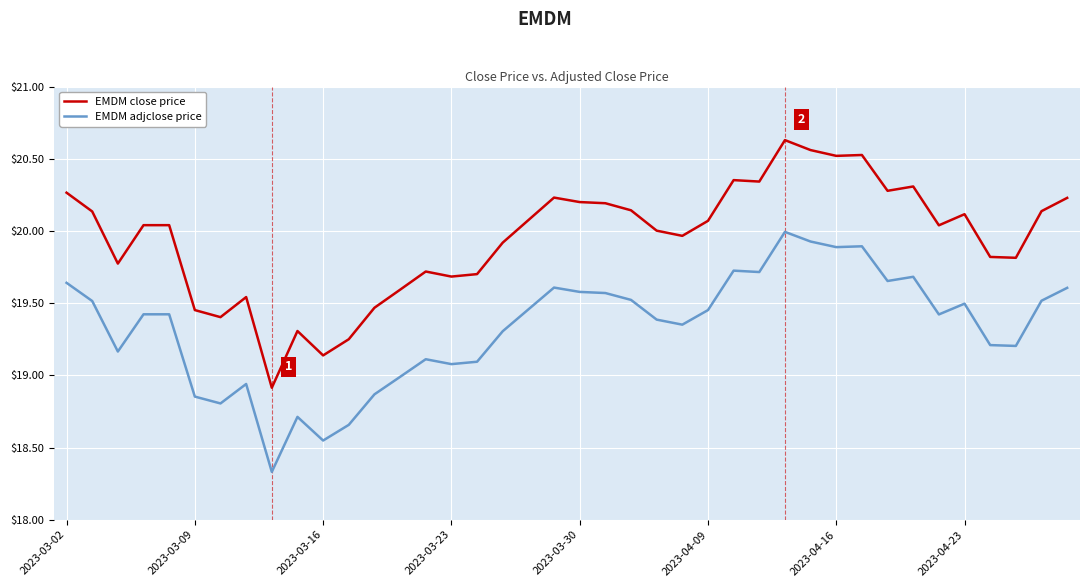

What is the difference between the maximum and minimum values in the EMDM close price series?

1.7